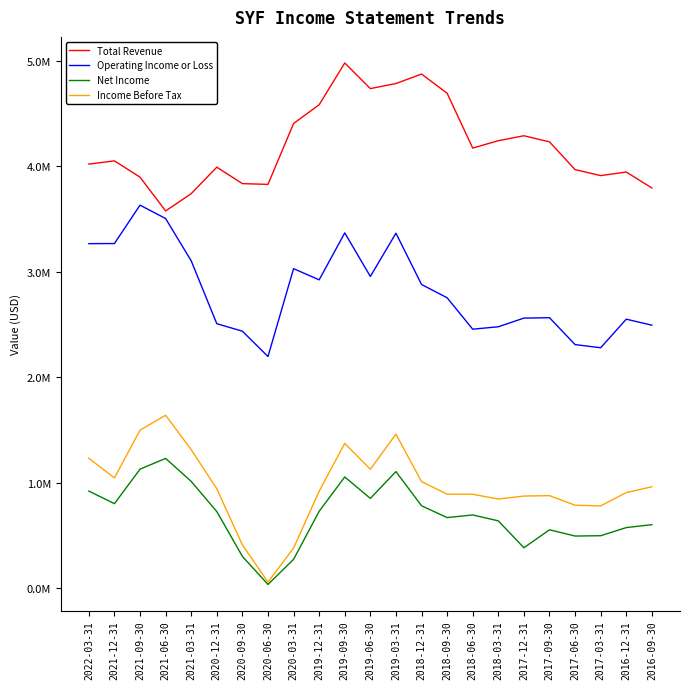

What is the label of the 2nd point from the left?

2021-12-31